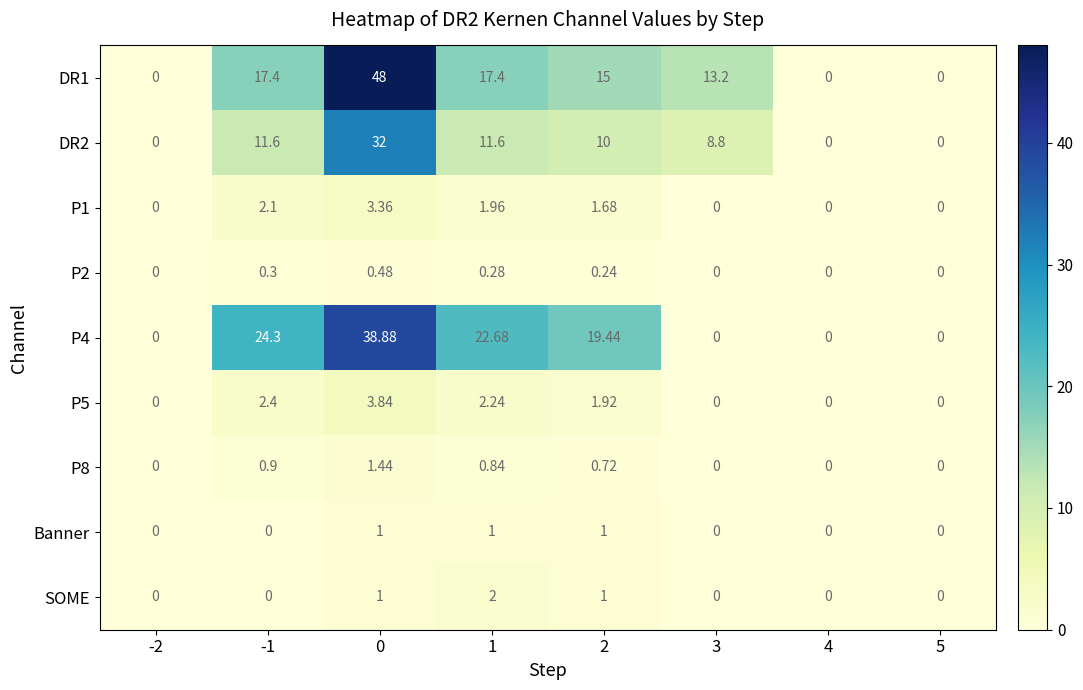

Count the number of categories in the chart.

8